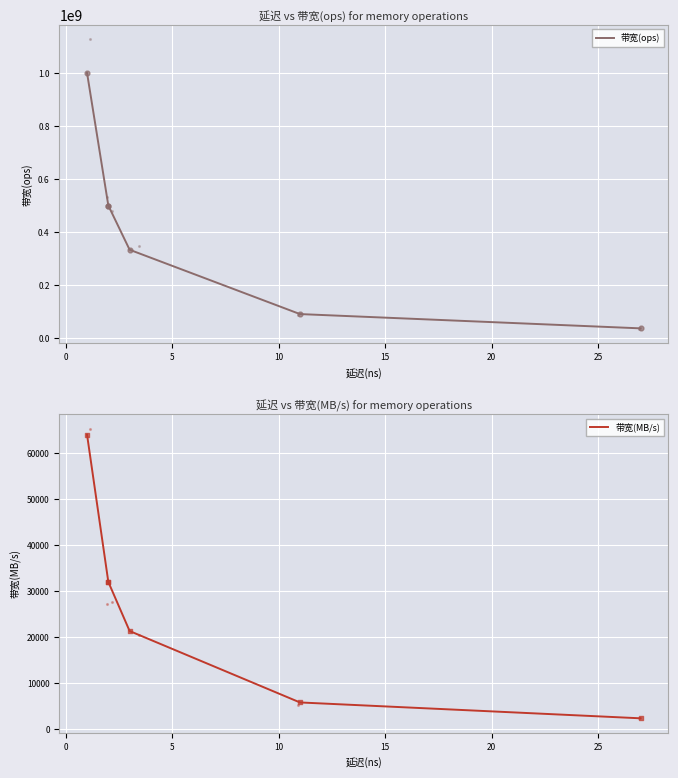

Which series contains the highest Y value?

带宽(ops)